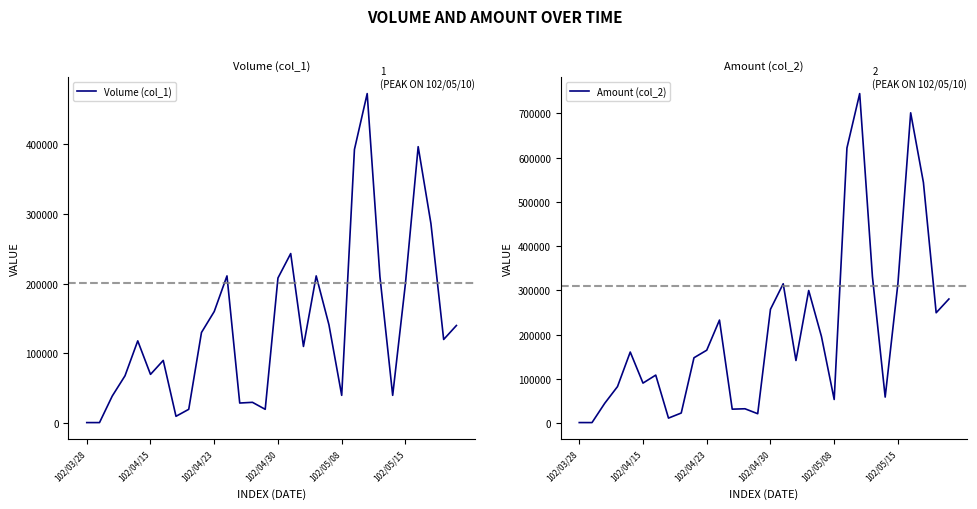

At which label does Volume (col_1) first exceed 120000?

9